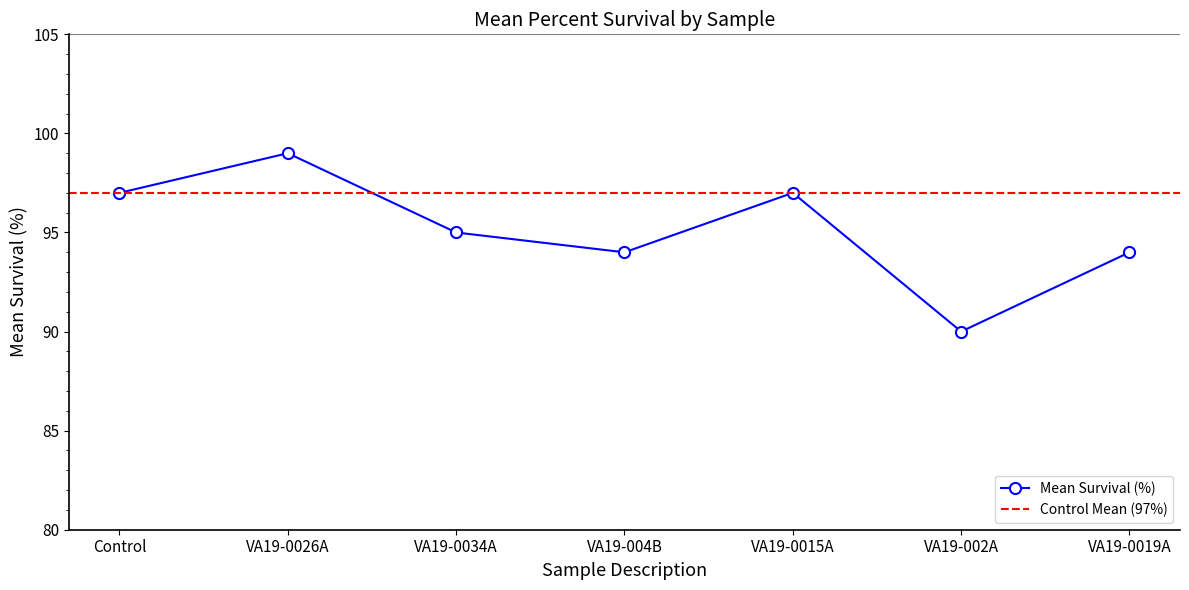

Read the value at Control.

97